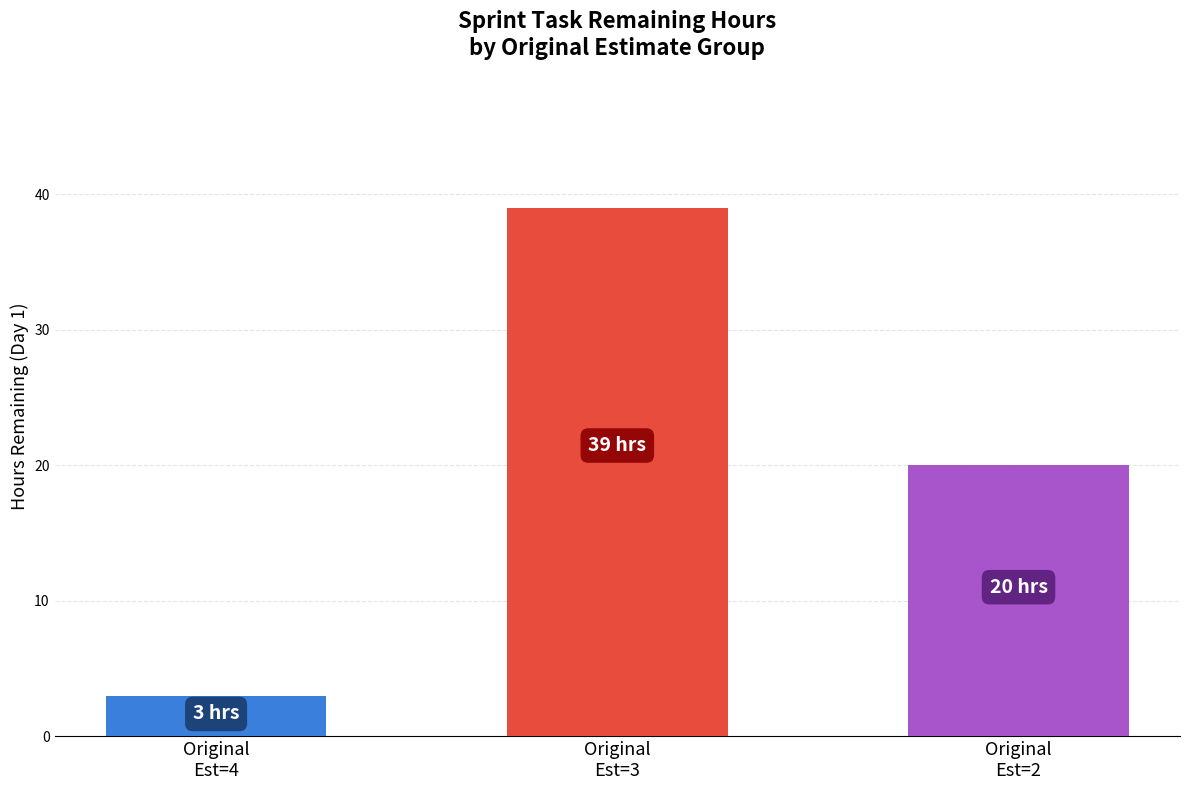

List the labels in order of value, smallest first.

Original
Est=4, Original
Est=2, Original
Est=3